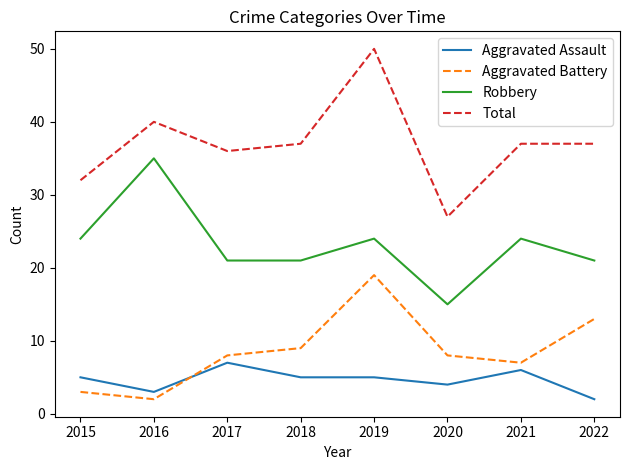

Where is the first local maximum for Aggravated Assault?

2017